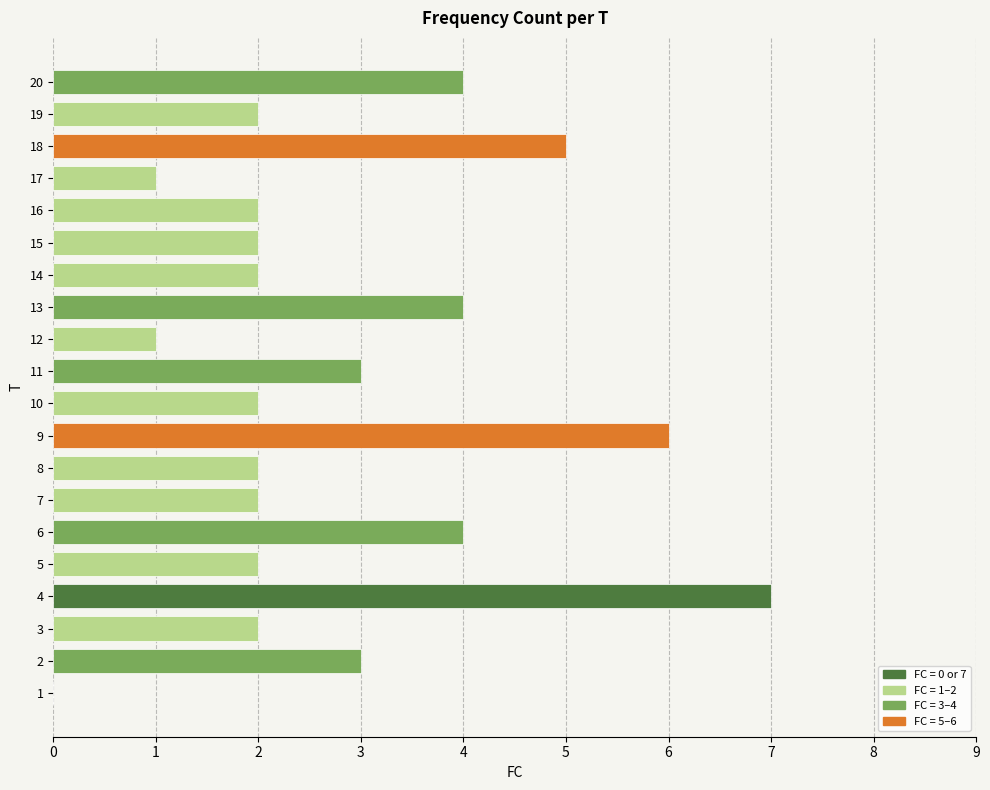

What is the change in value from 13 to 16?

-2